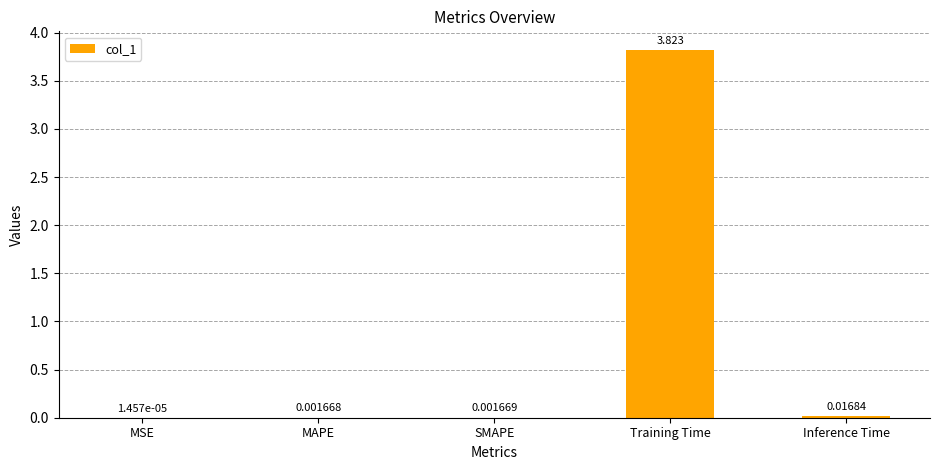

Count the number of data series in this chart.

1